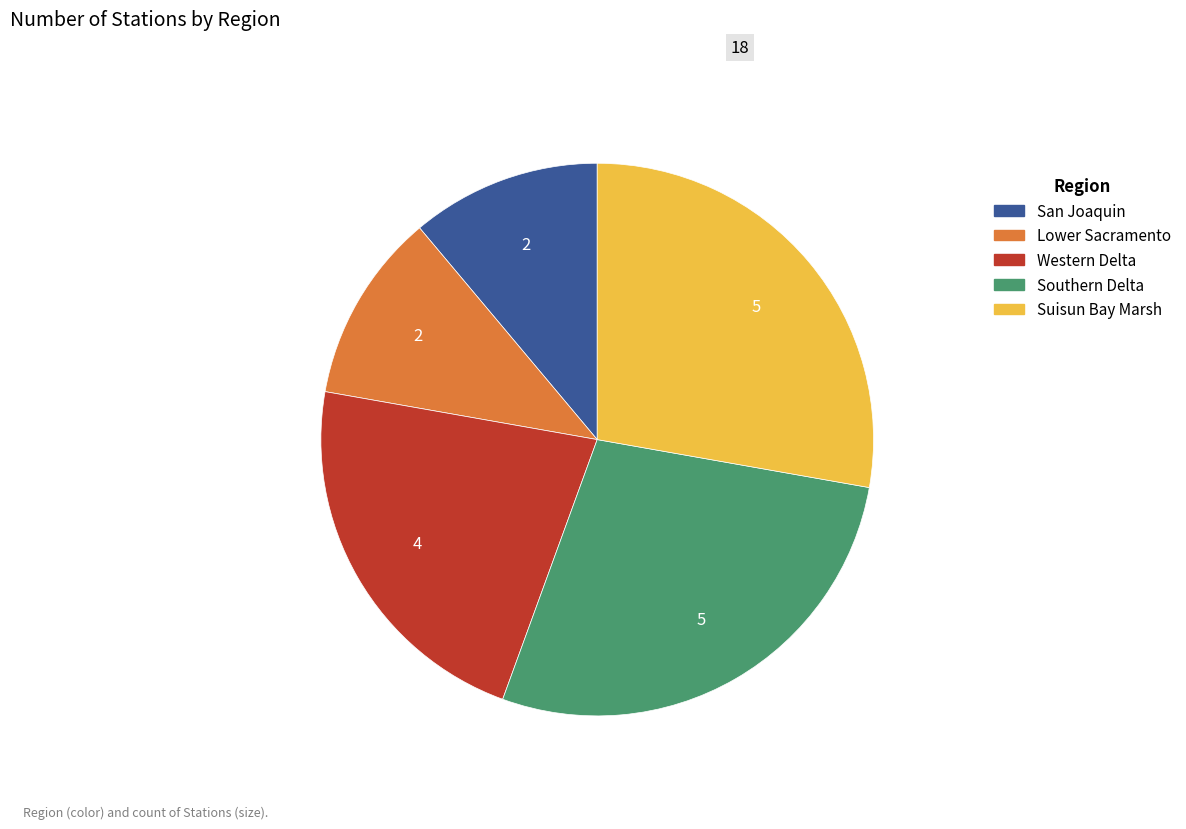

Is there a majority slice in this chart?

No